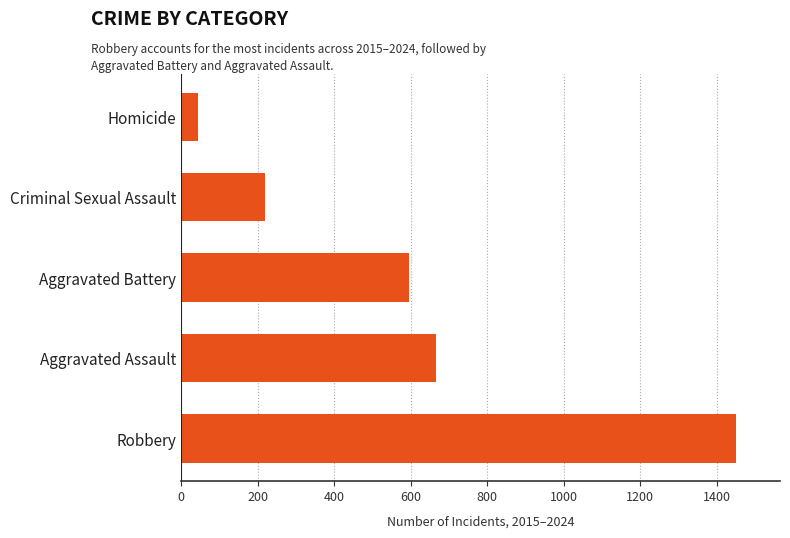

What is the maximum value shown in the chart?

1449